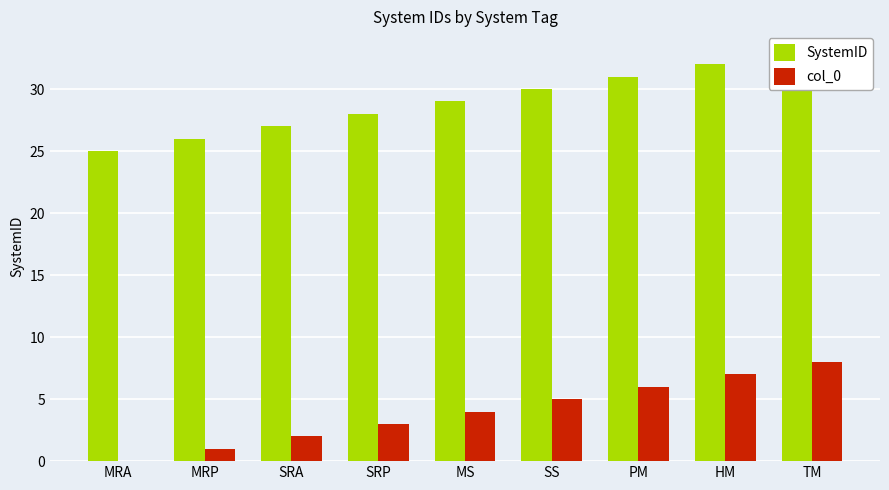

What is the total value across all series at SS?

35